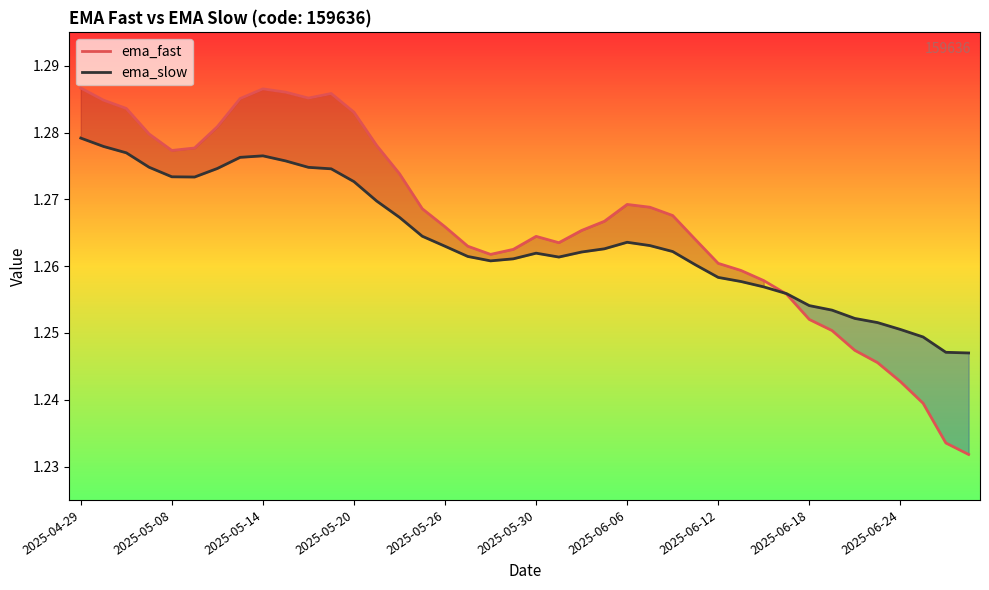

At how many categories does at least one series exceed 1?

40